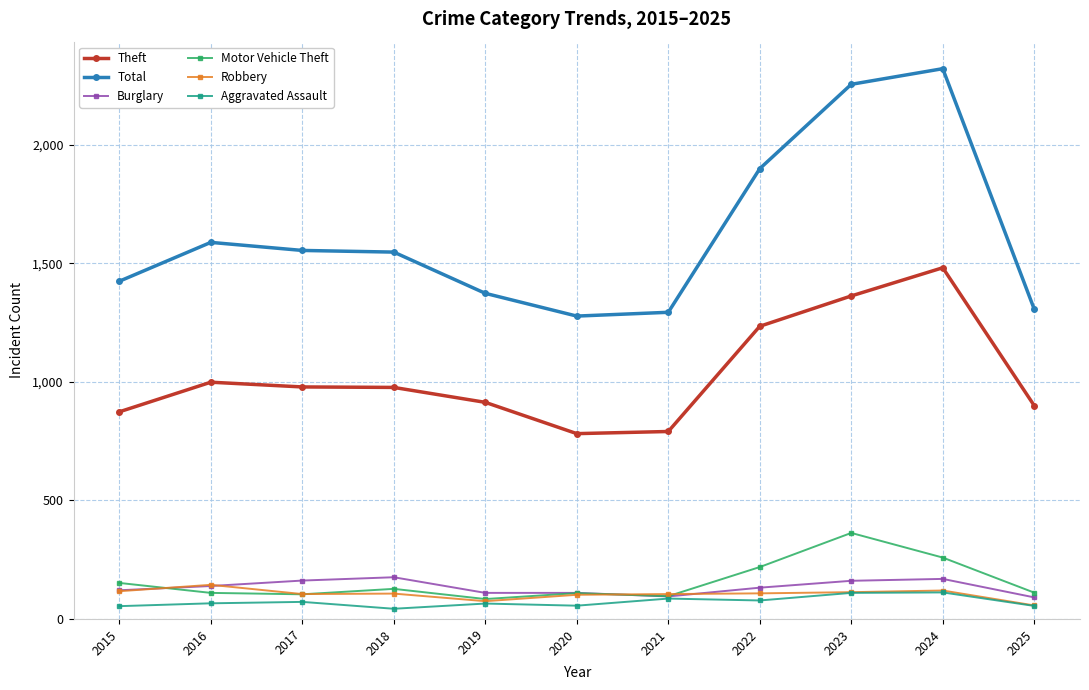

Which series changed the most between 2018 and 2025?

Total